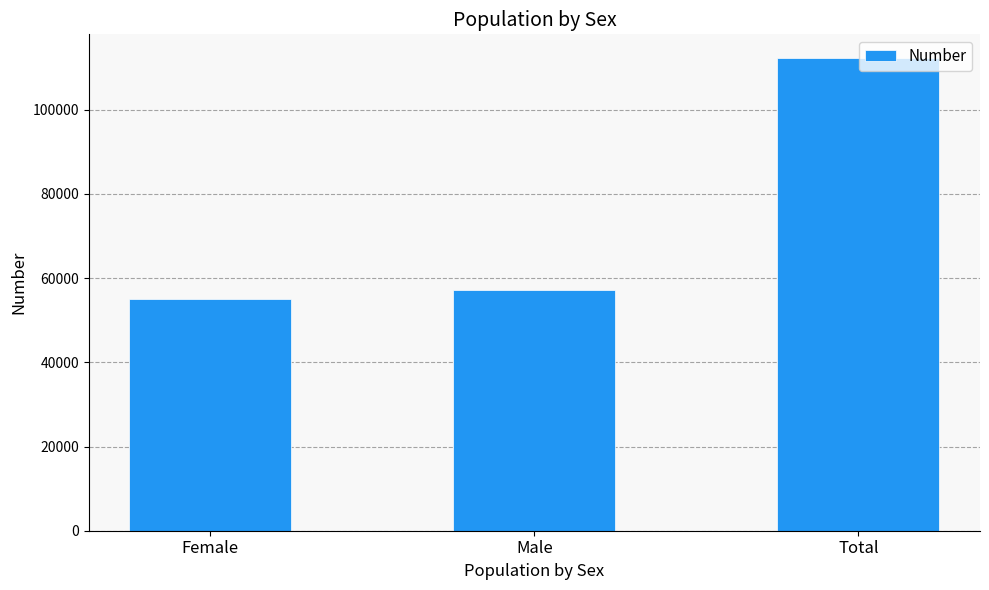

What is the difference between the maximum and minimum values?

57222